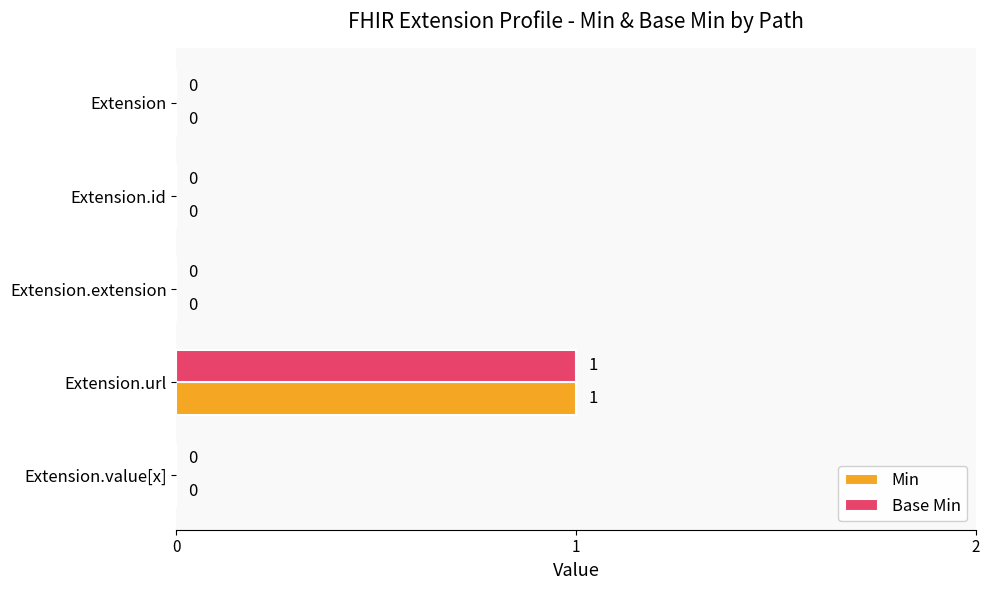

How many Min values are between 0 and 1?

5